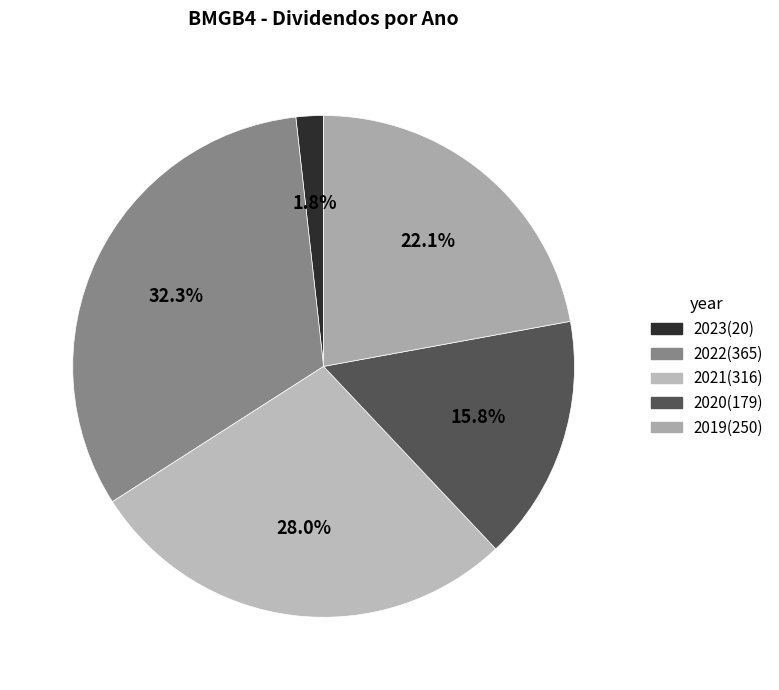

Approximately how many times larger is the value at 2020 compared to 2023?

8.9